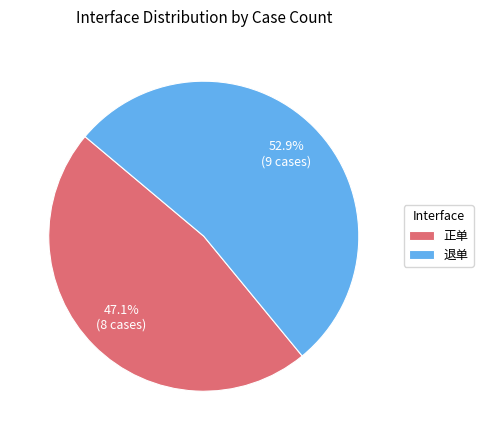

What is the majority slice?

退单